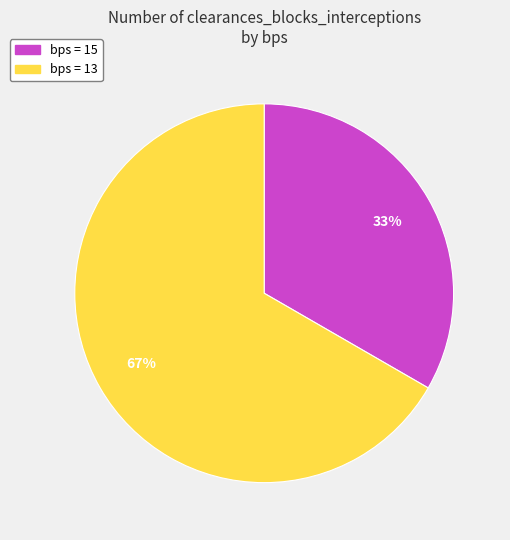

Is there a majority slice in this chart?

Yes